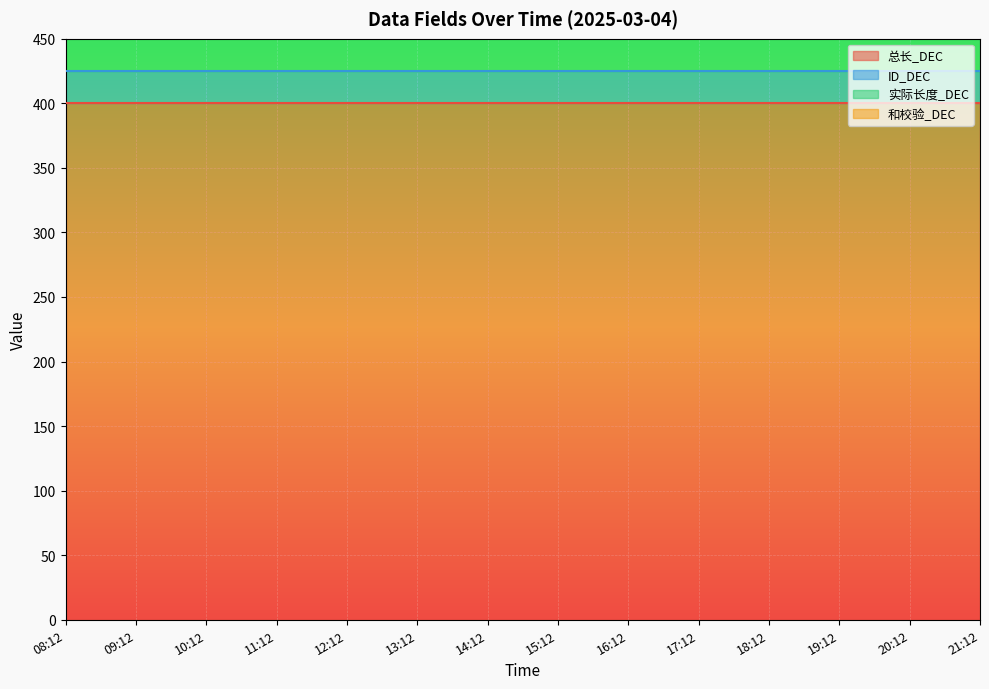

Does the chart display data point markers on the line(s)?

No